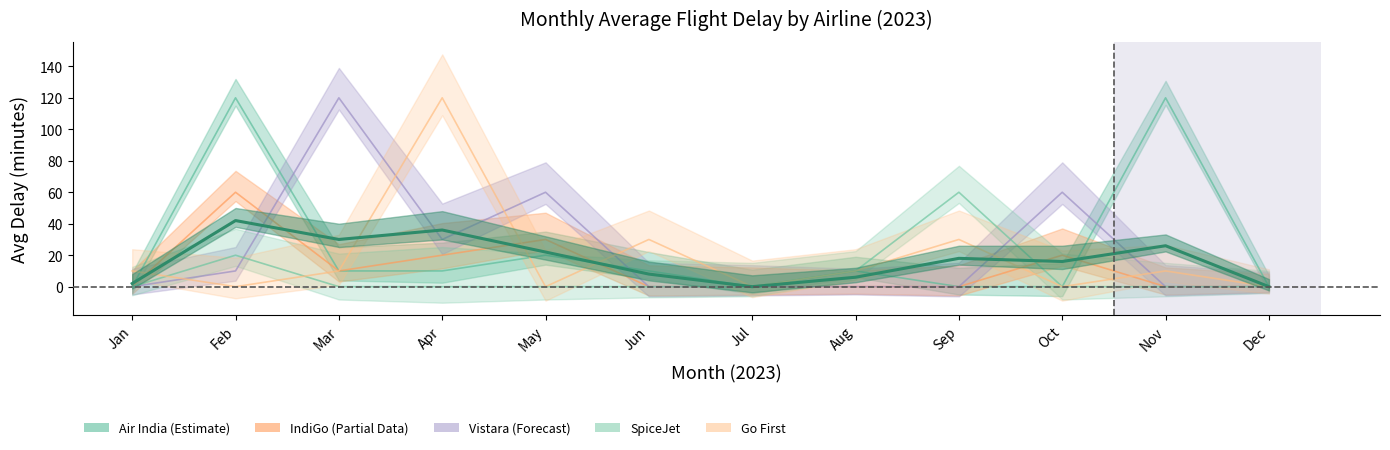

True or false: Vistara has more than 2 points higher than both neighbors.

True